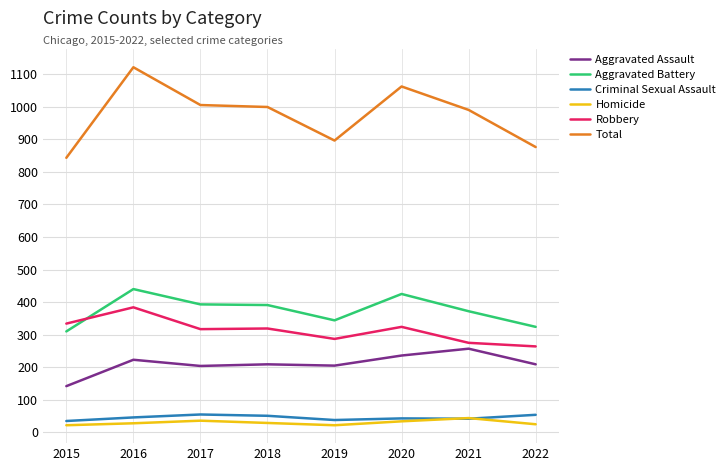

What is the sum of the Criminal Sexual Assault values at 2022 and 2016?

100